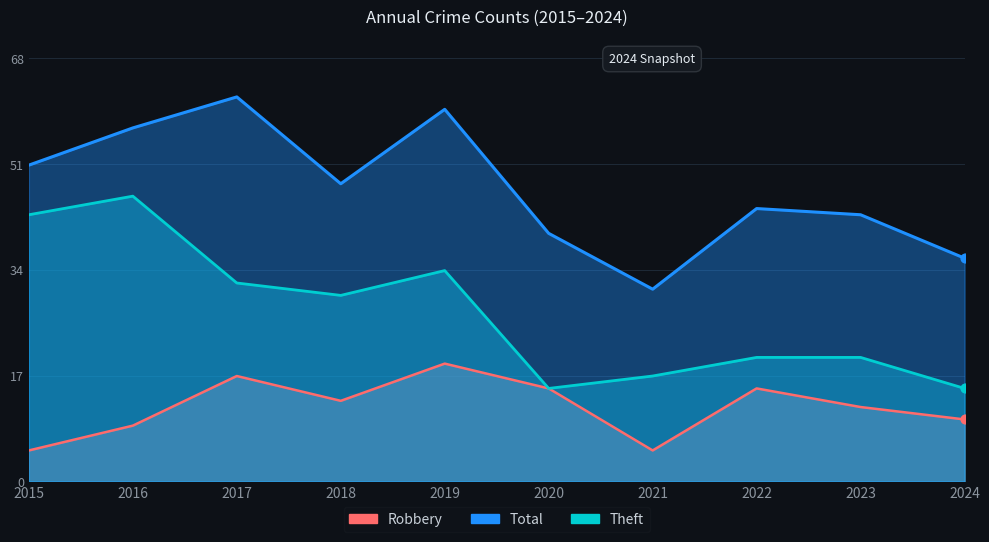

At how many categories does at least one series exceed 19?

10